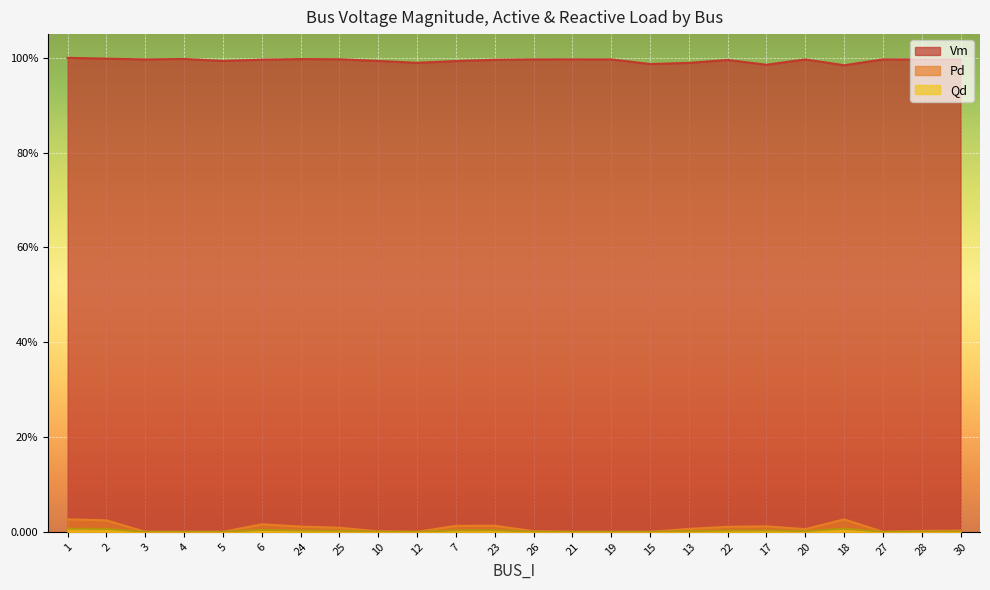

The value of Pd at 10 is 0.0. True or false?

False